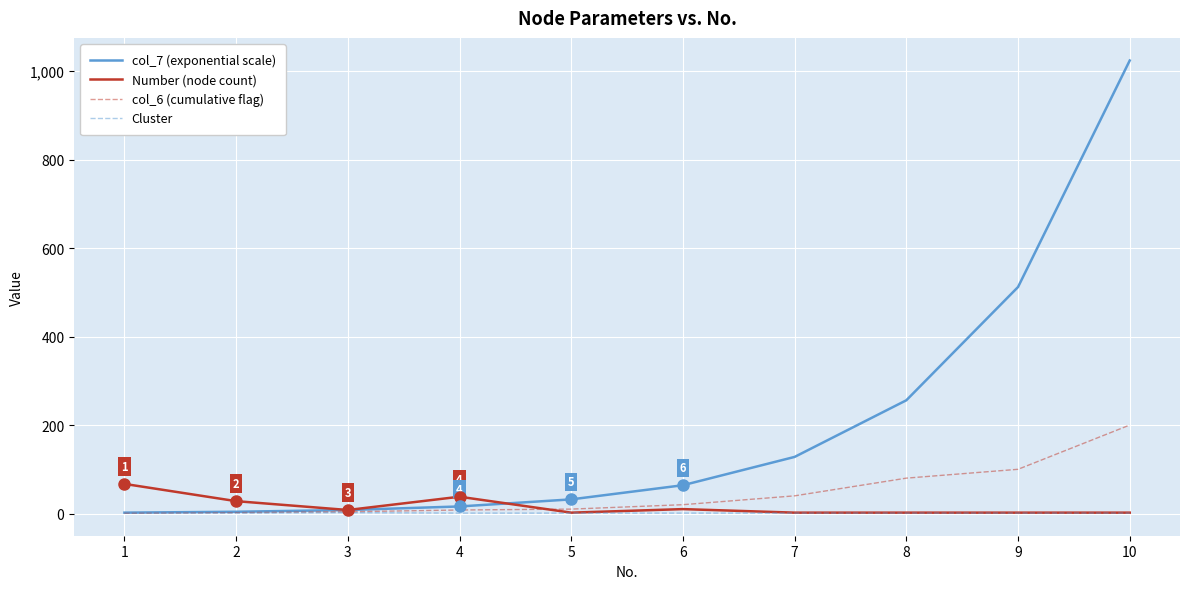

List the series in order of their peak value, highest first.

col_7 (exponential scale), col_6 (cumulative flag), Number (node count), Cluster